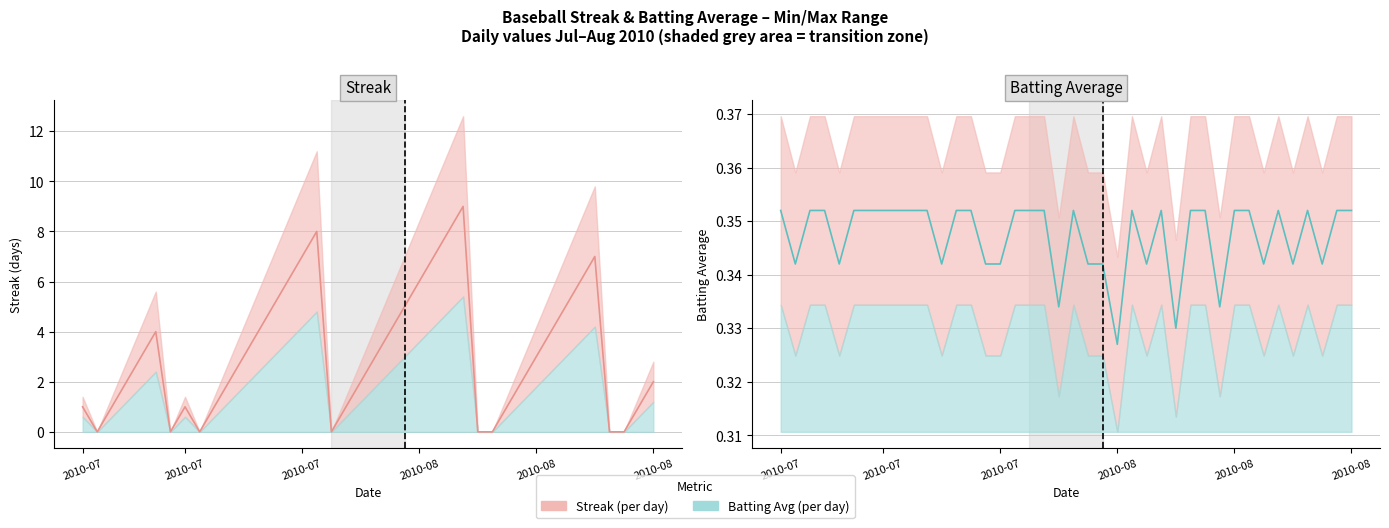

At how many categories does at least one series exceed 5?

9